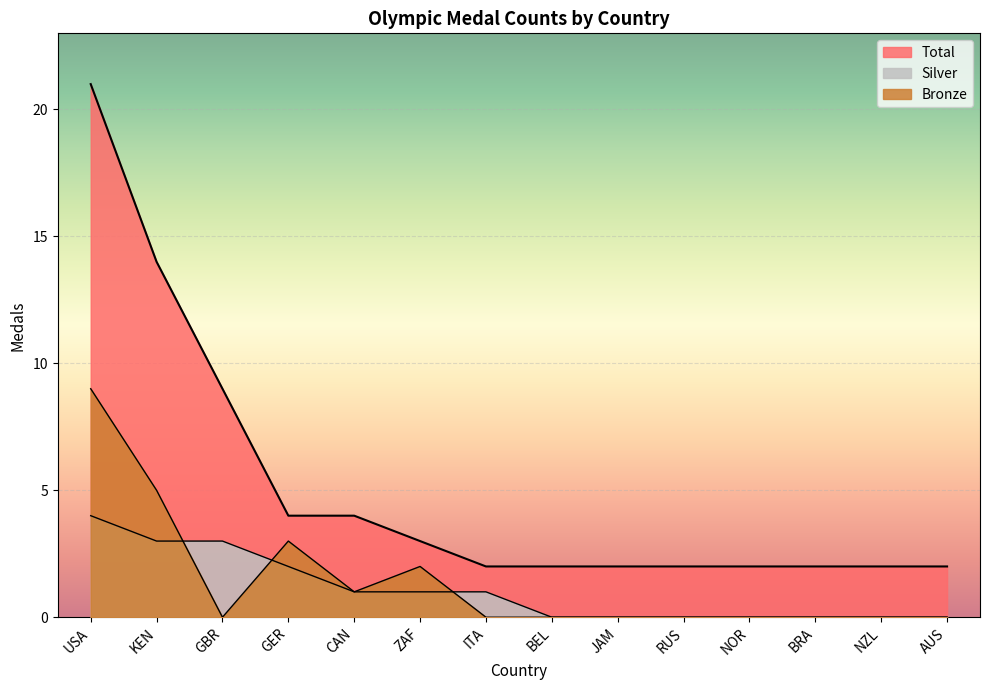

Where is Total nearest to the value 11?

GBR